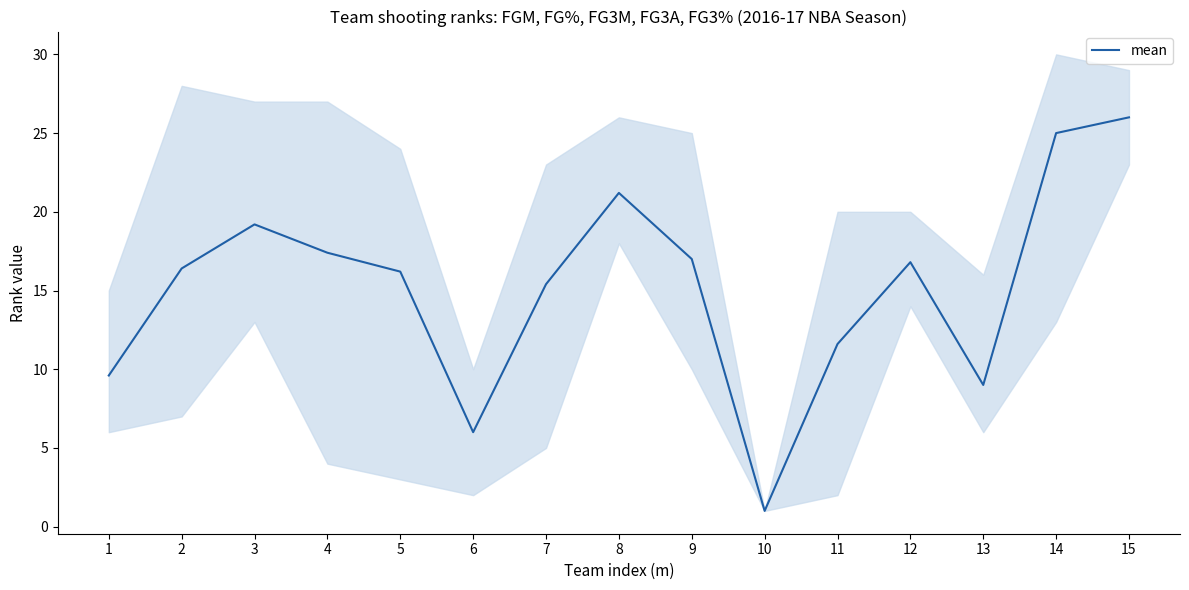

How many points are higher than both their immediate neighbors (excluding endpoints)?

3